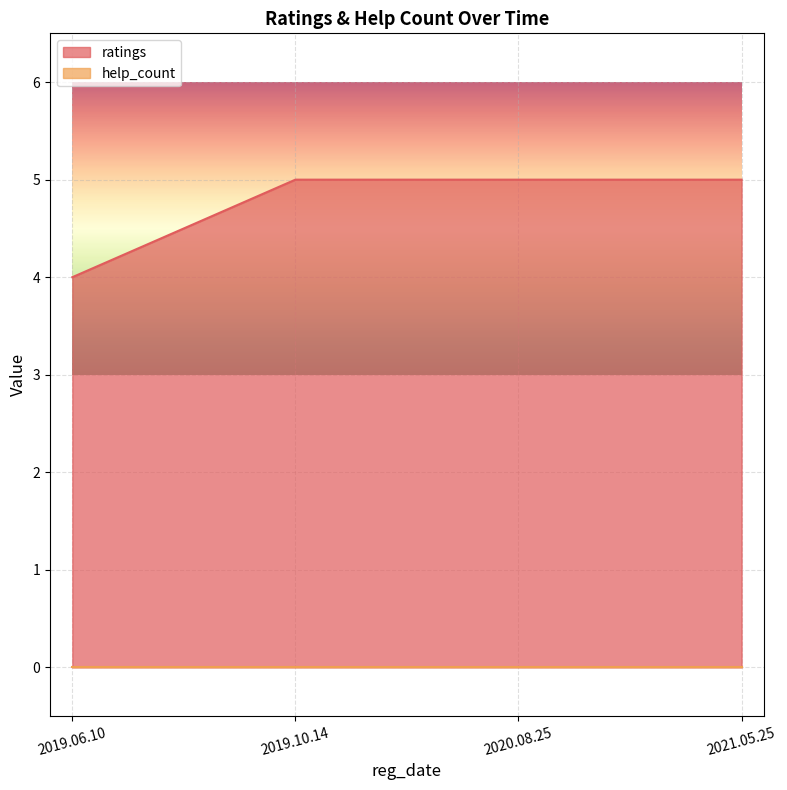

Reading left to right, extract all data points from this chart.

4	5	5	5